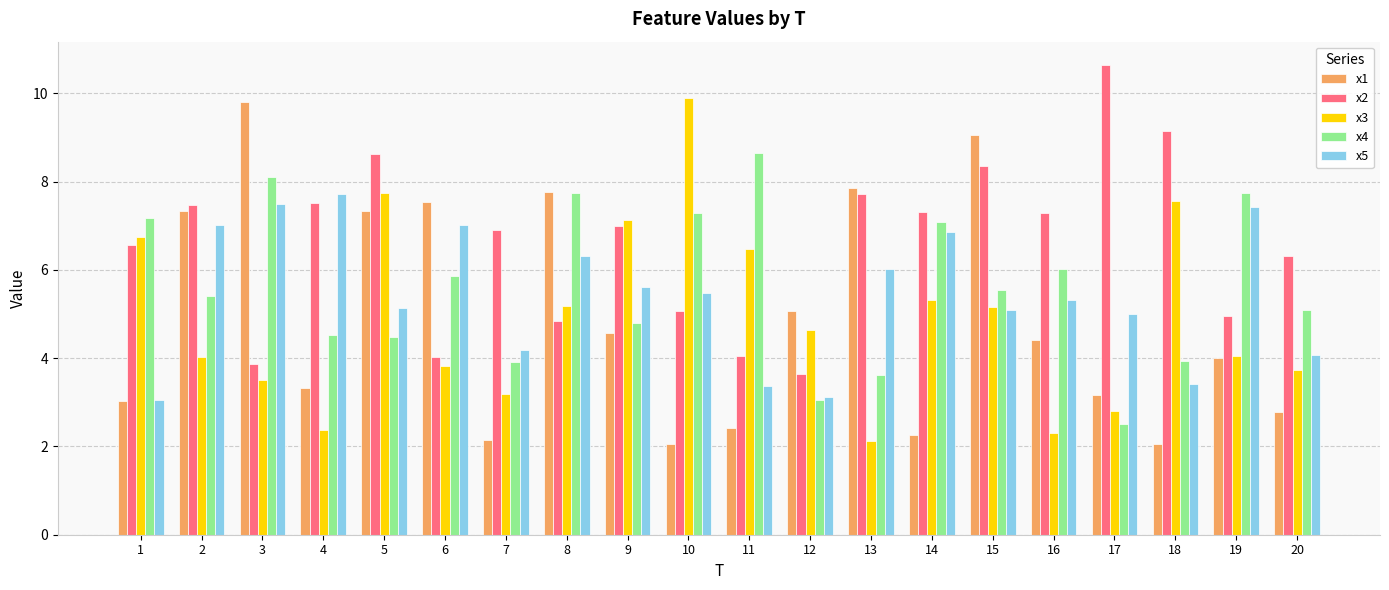

How many series are shown in this chart?

5